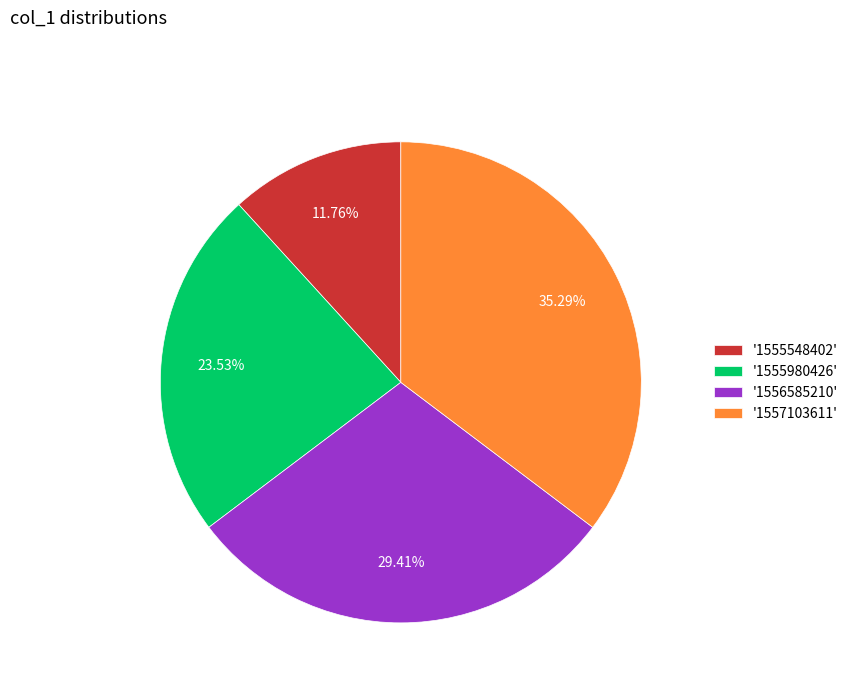

Which has a higher value, '1556585210' or '1557103611'?

'1557103611'